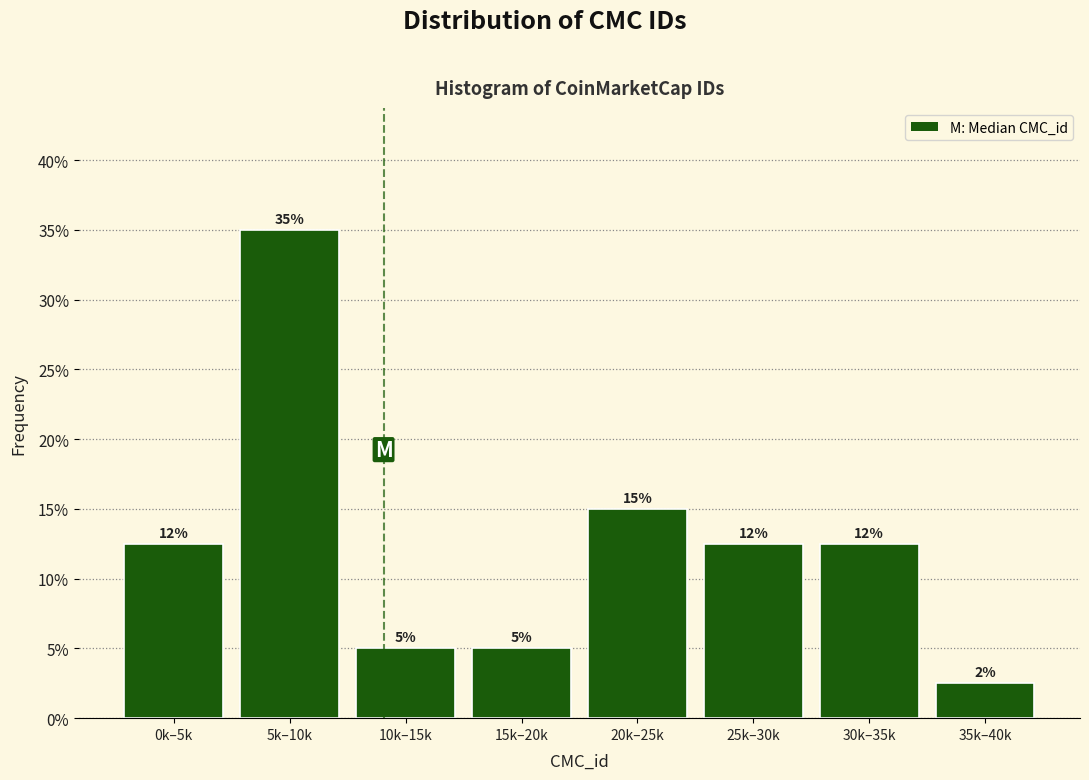

Is it true that the value at 5k–10k is 35.0?

True